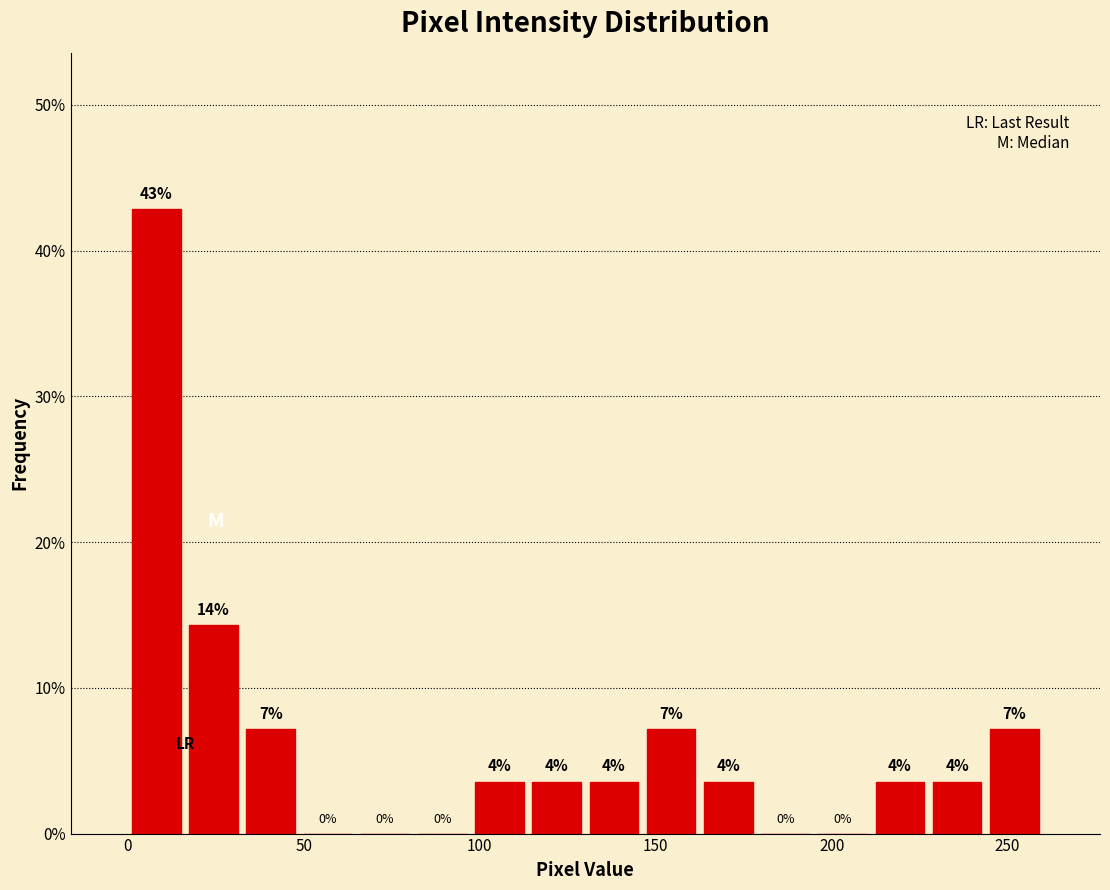

Around what value on the x-axis is the tallest bar? Give the approximate position of its centre, as read against the axis.

10